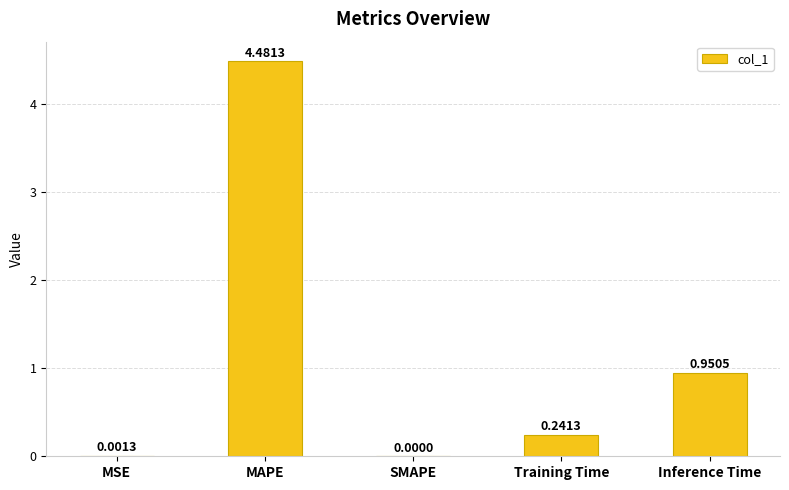

At which label is the value closest to 2?

Inference Time